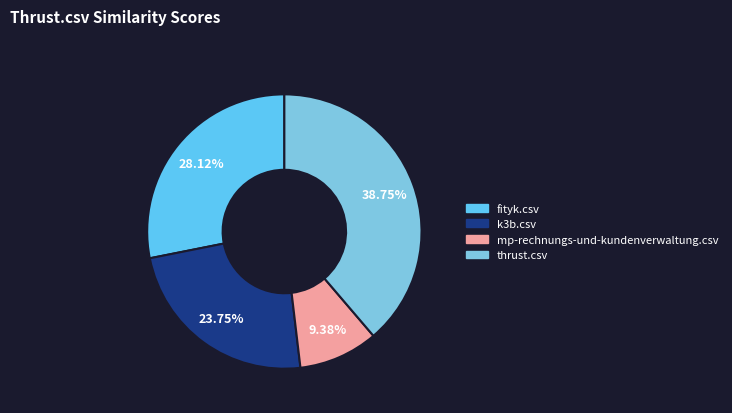

Combined, do thrust.csv and k3b.csv account for over 50%?

Yes